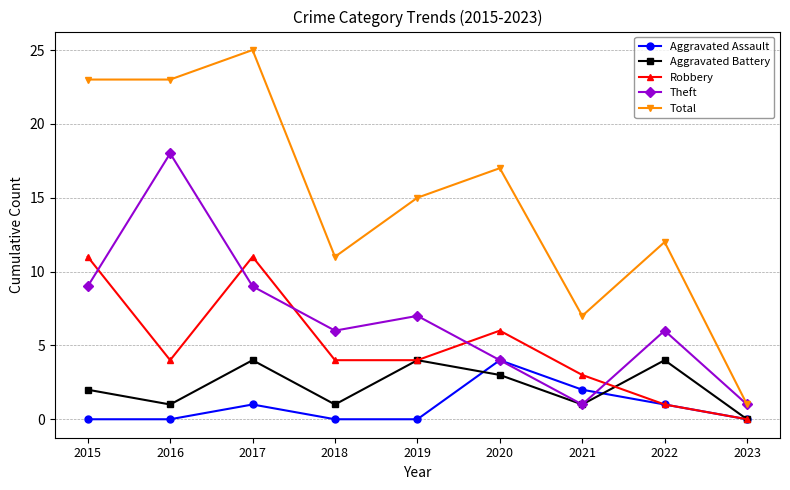

Rank the series at 2017 from highest to lowest value.

Total, Robbery, Theft, Aggravated Battery, Aggravated Assault